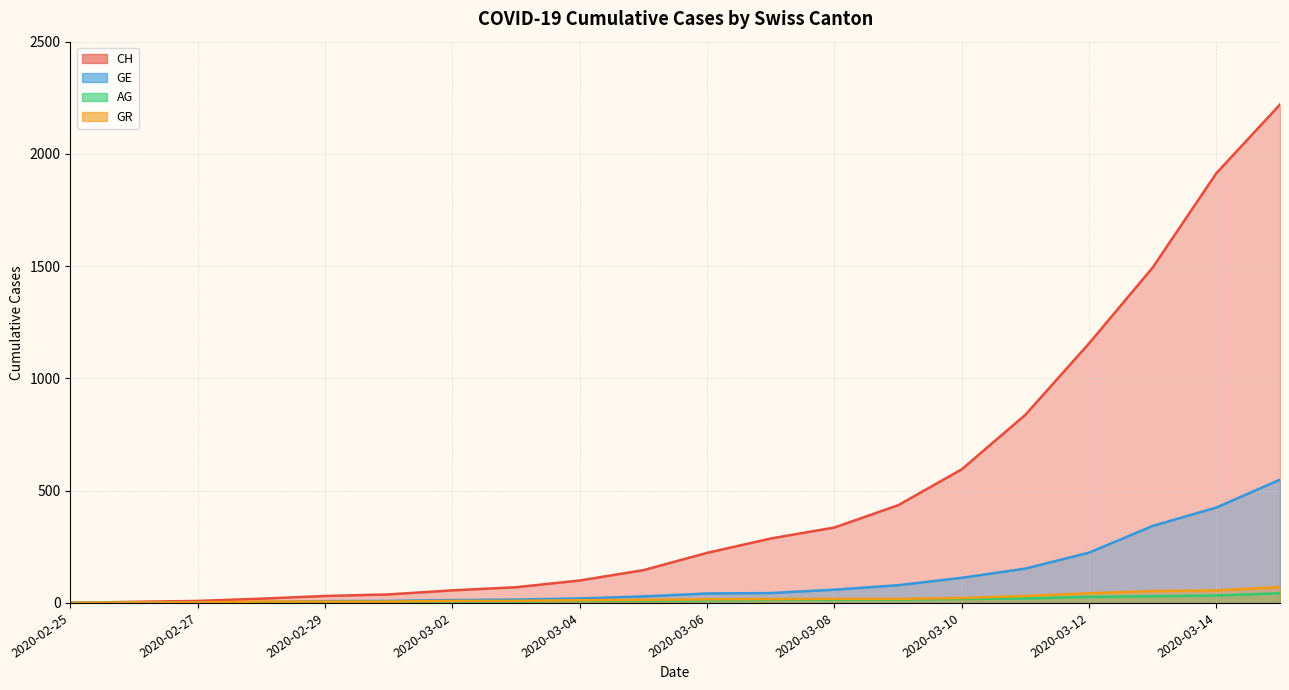

How many values in the GE series are below 42?

10